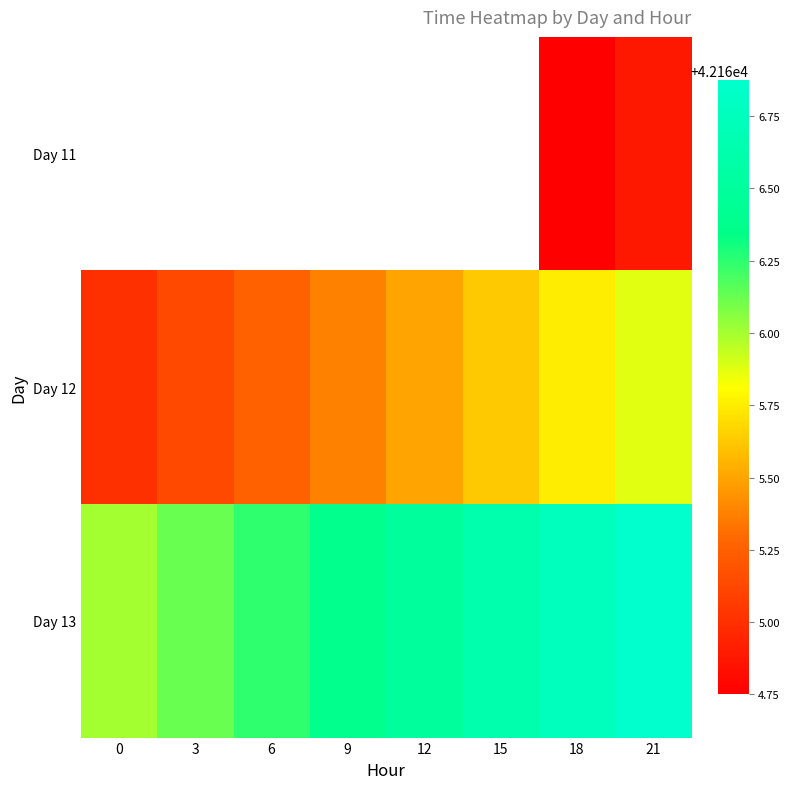

How many data points does each series have?

8